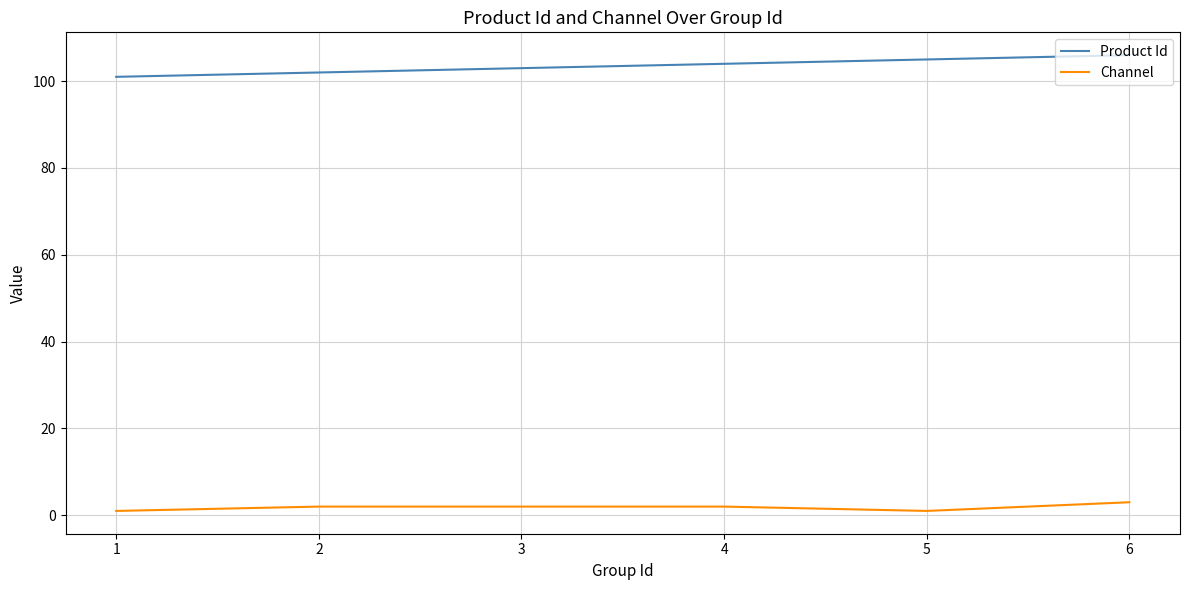

Reading left to right, extract all data points from this chart.

Product Id: 1=101	2=102	3=103	4=104	5=105	6=106
Channel: 1=1	2=2	3=2	4=2	5=1	6=3